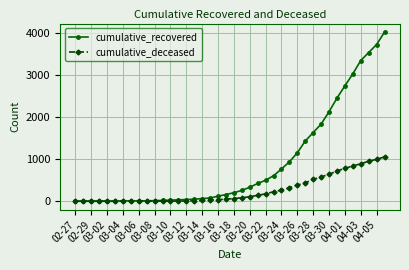

What is the greatest value displayed?

4028